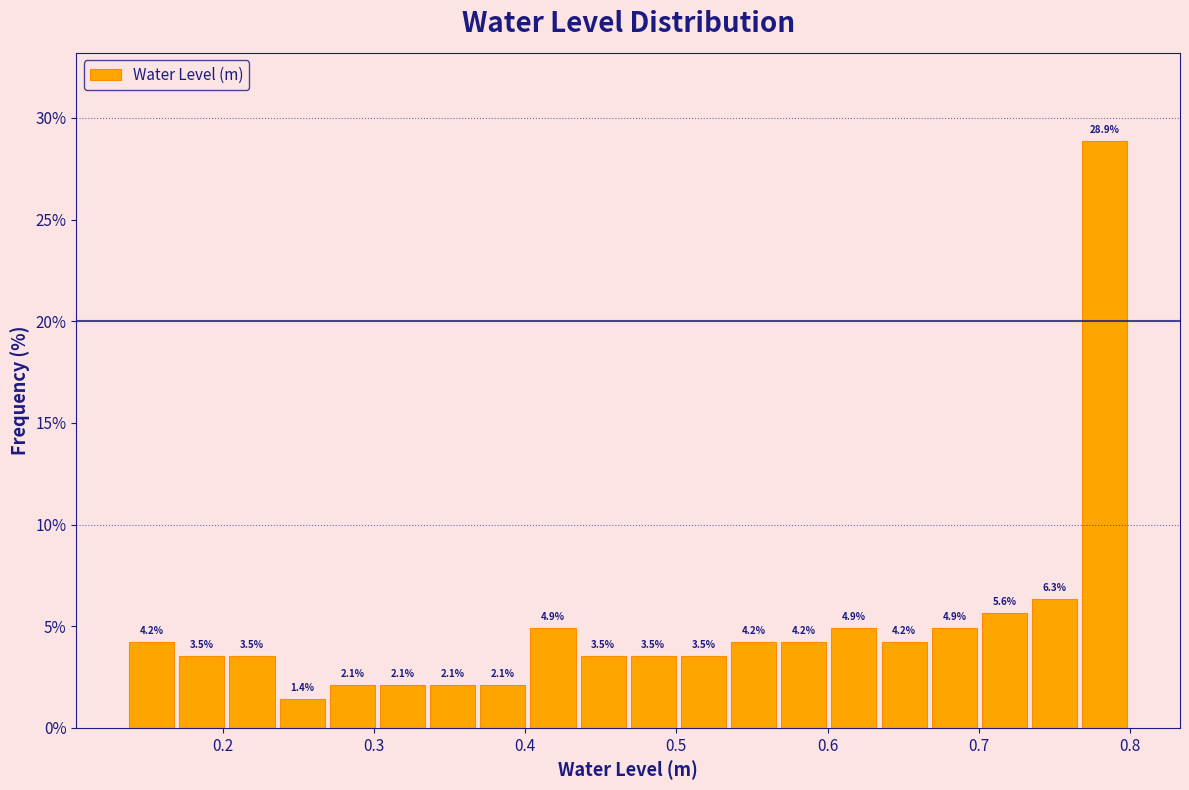

Read against the x-axis, roughly where is the centre of the tallest bar?

0.78